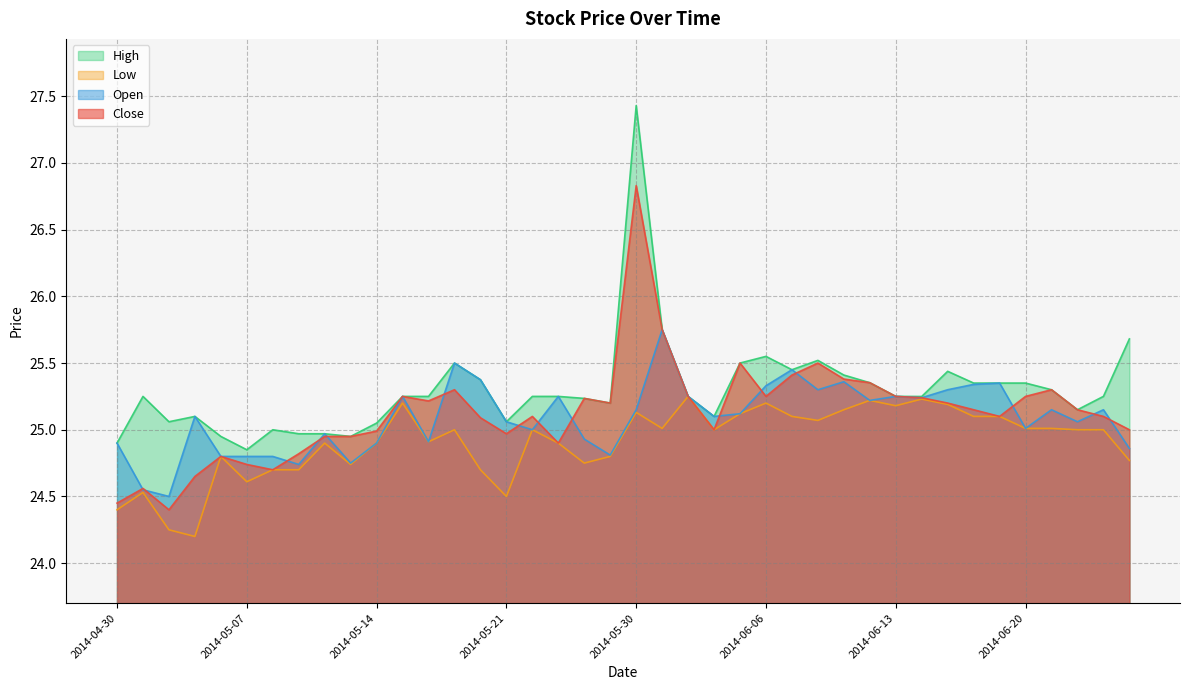

Which has a higher value, 2014-06-06 or 2014-04-30?

2014-06-06